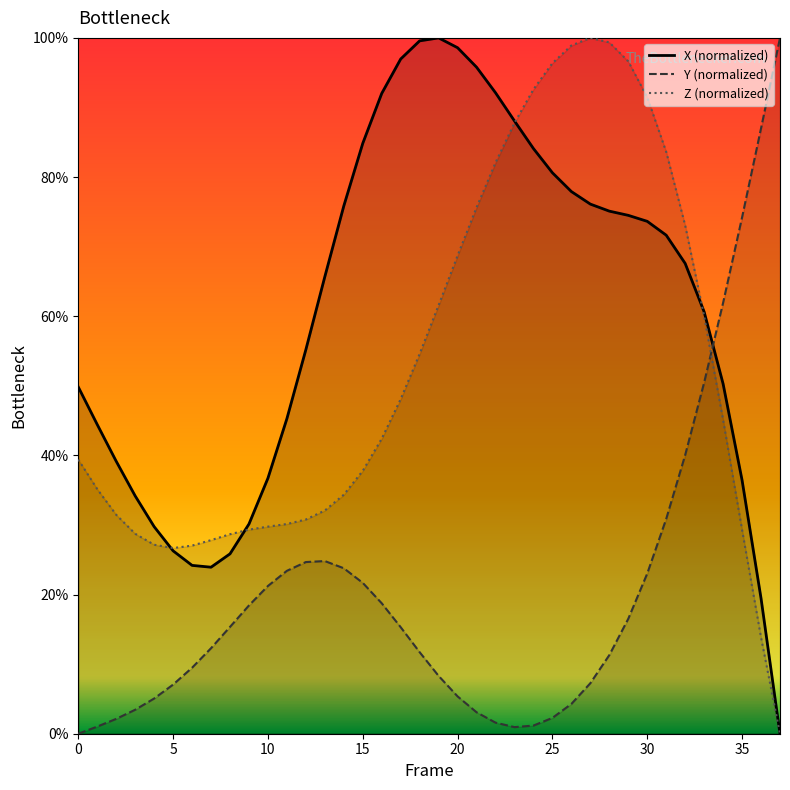

Where is the first local maximum for Z (normalized)?

27